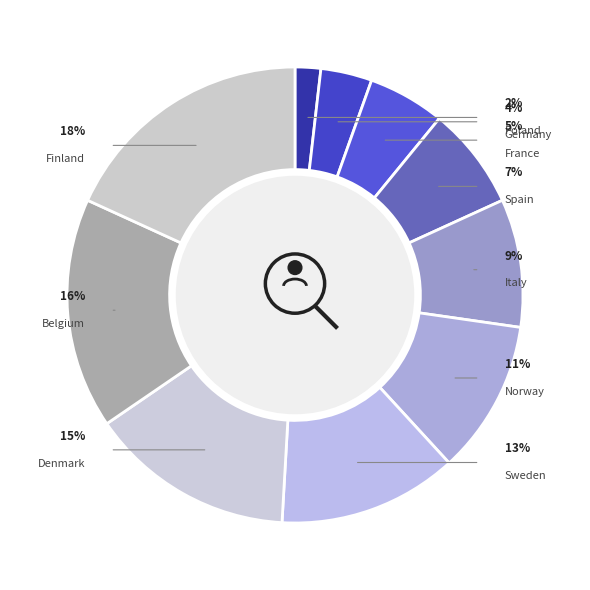

Between Germany and Finland, which is larger?

Finland